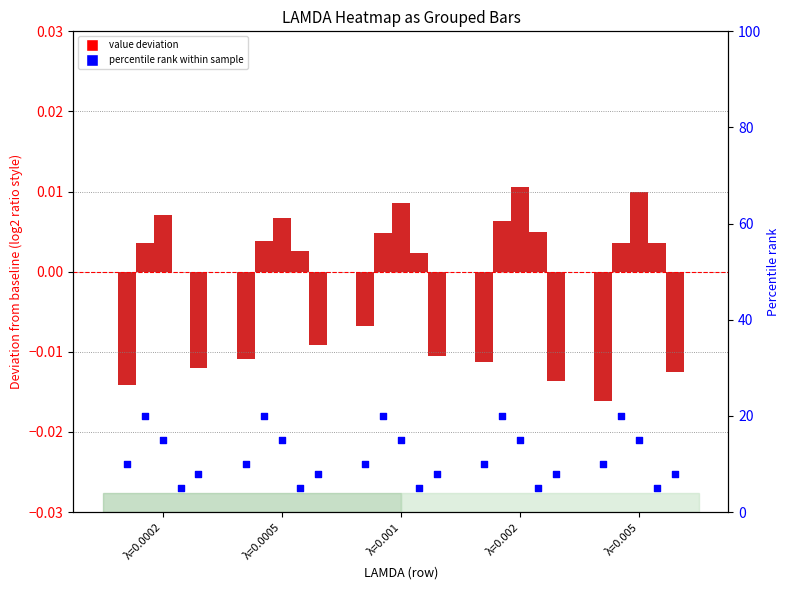

At how many categories does at least one series exceed 0?

5